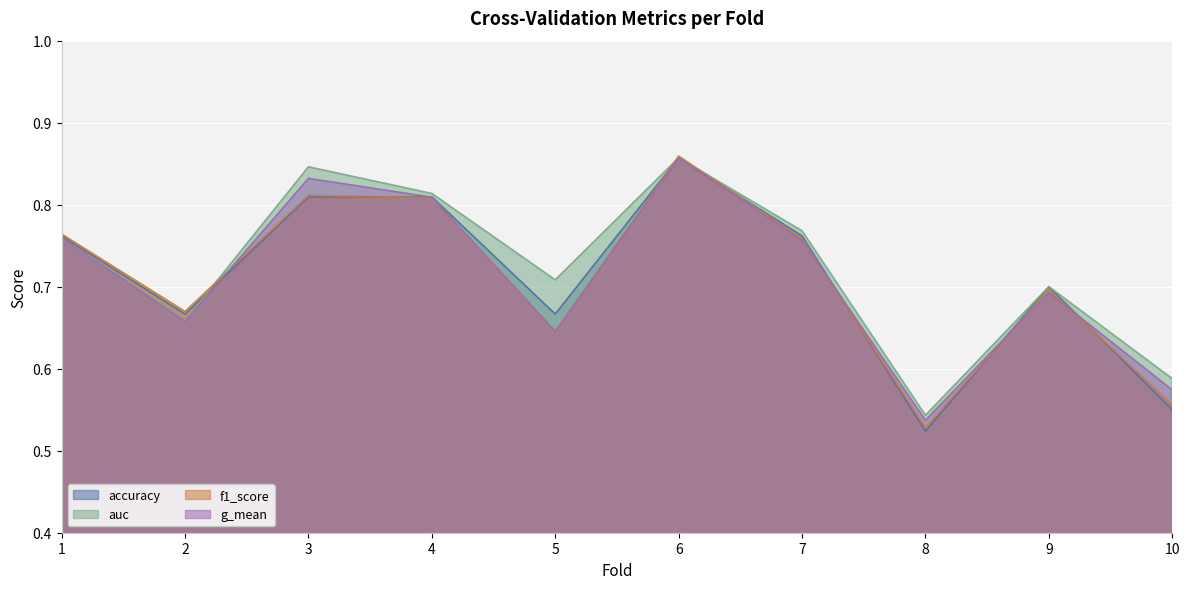

Reading left to right, extract all data points from this chart.

accuracy: 0.8	0.7	0.8	0.8	0.7	0.9	0.8	0.5	0.7	0.6
auc: 0.8	0.7	0.8	0.8	0.7	0.9	0.8	0.5	0.7	0.6
f1_score: 0.8	0.7	0.8	0.8	0.6	0.9	0.8	0.5	0.7	0.6
g_mean: 0.8	0.7	0.8	0.8	0.6	0.9	0.8	0.5	0.7	0.6